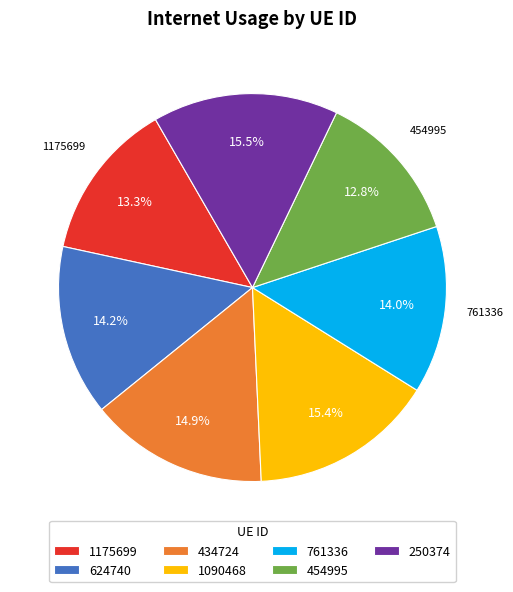

Is it true that 624740 is 29% of the pie?

False